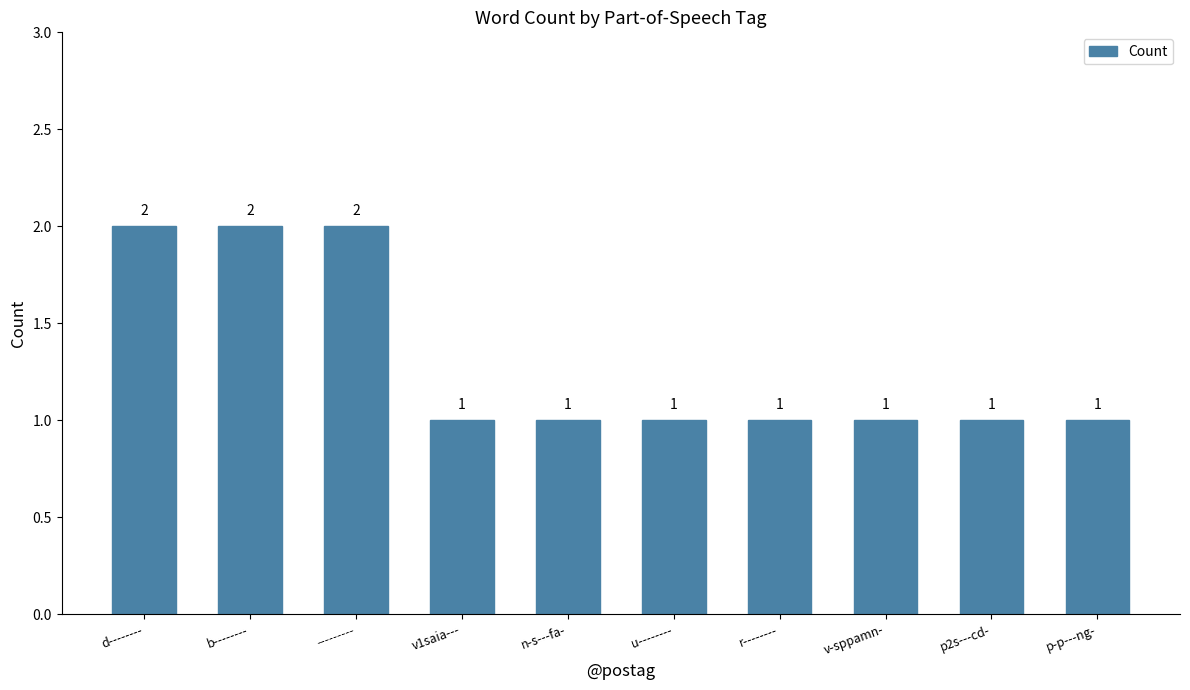

What is the difference between the maximum and minimum values?

1